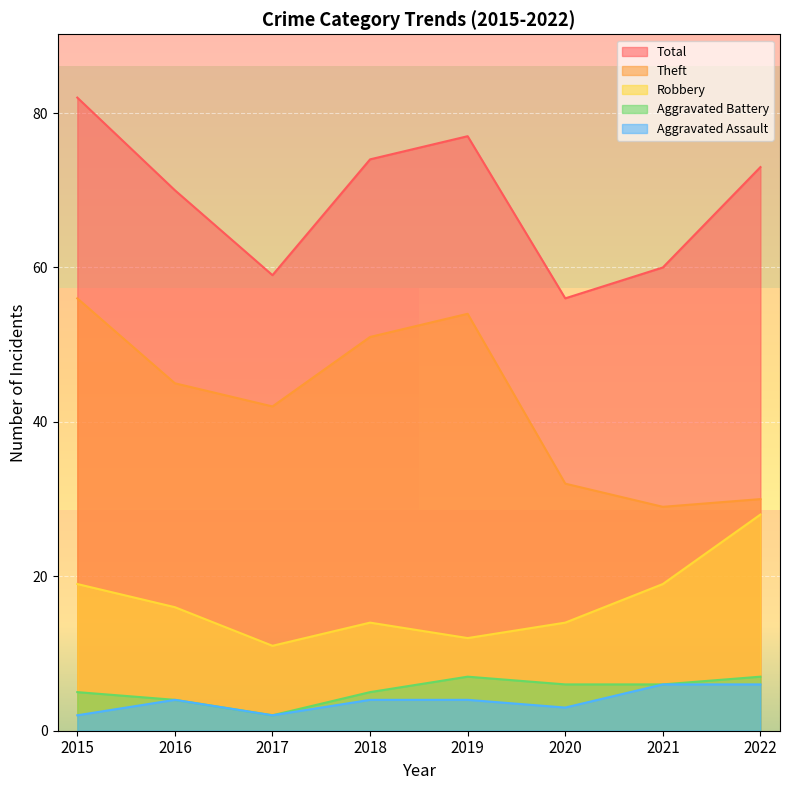

At how many categories does at least one series exceed 31?

8